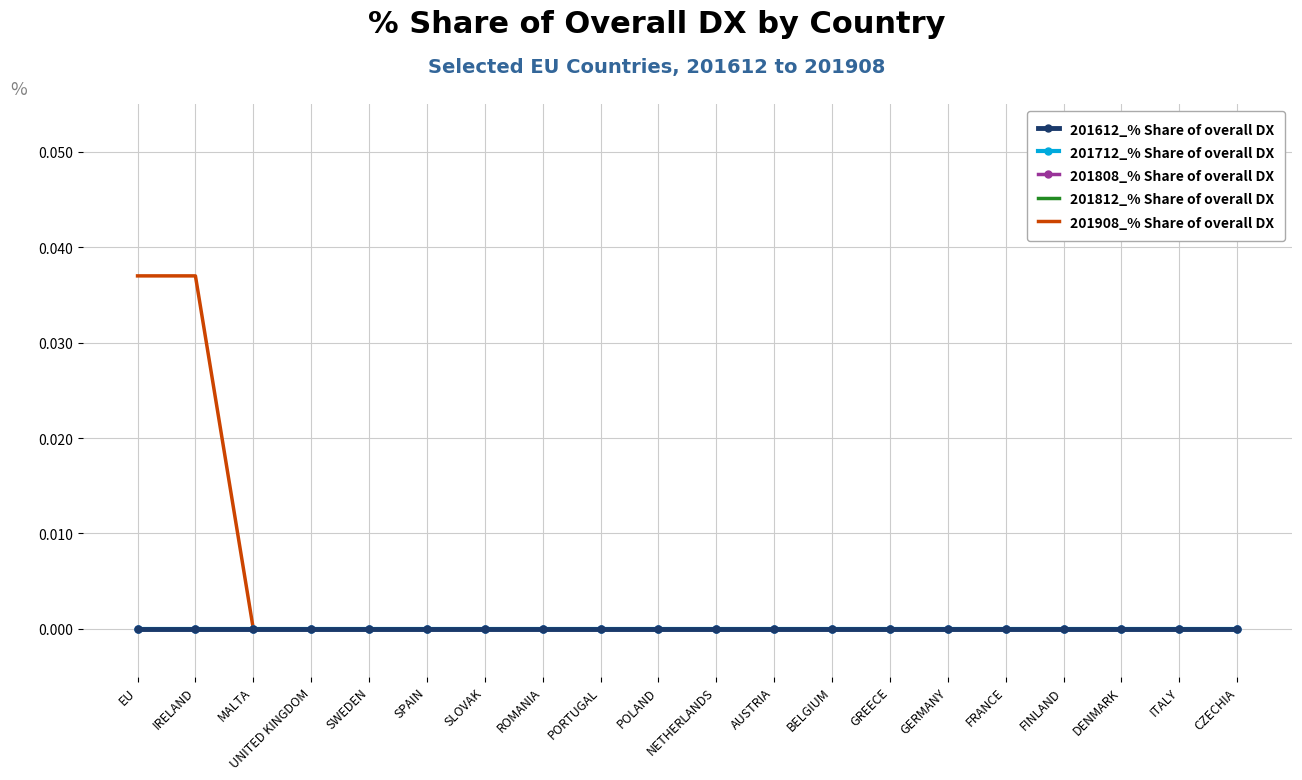

Rank the series at FRANCE from lowest to highest value.

201612_% Share of overall DX, 201712_% Share of overall DX, 201808_% Share of overall DX, 201812_% Share of overall DX, 201908_% Share of overall DX